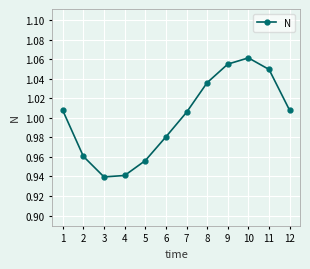

Does the chart have visible grid lines?

Yes